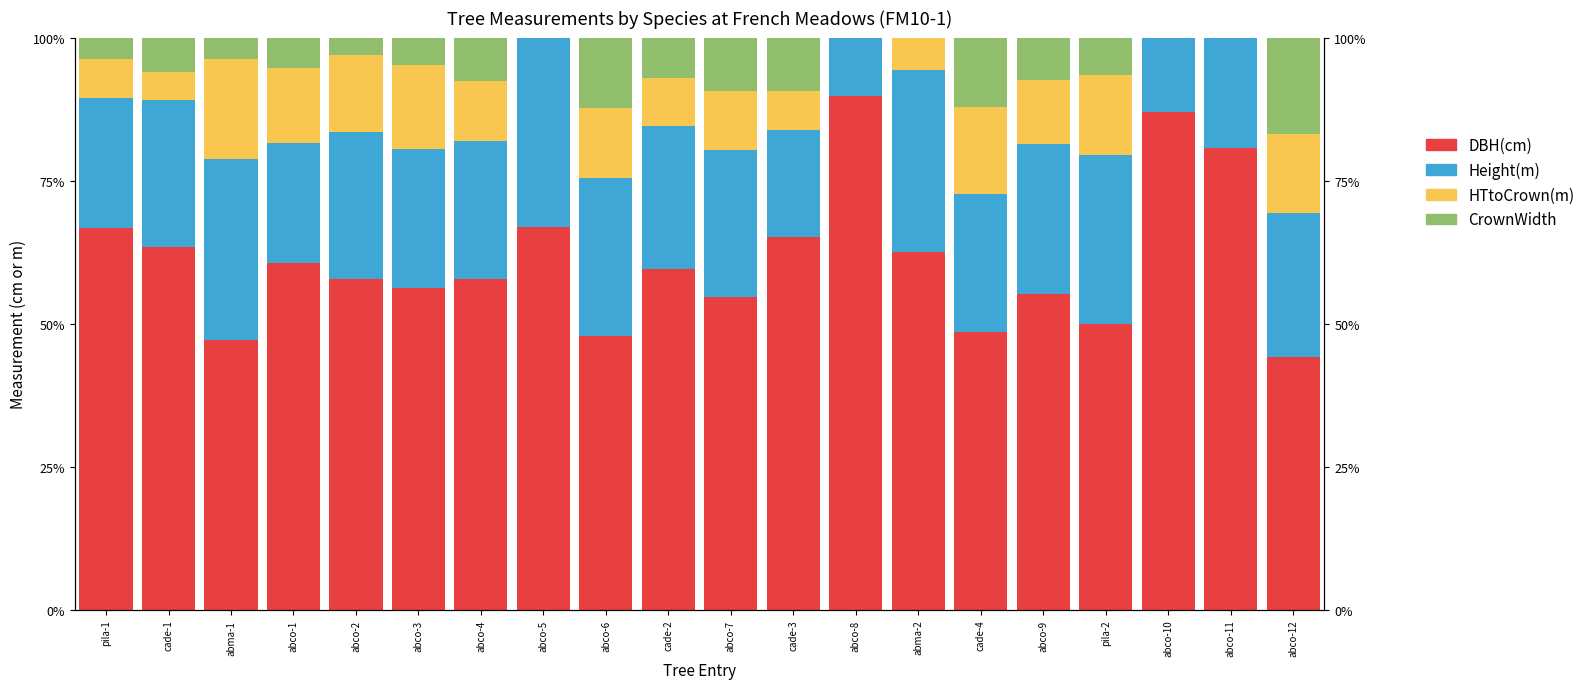

Reading right to left, list all the values displayed in this chart.

DBH(cm): abco-12=44.1	abco-11=80.8	abco-10=87.1	pila-2=50.0	abco-9=55.2	cade-4=48.5	abma-2=62.6	abco-8=89.8	cade-3=65.2	abco-7=54.8	cade-2=59.5	abco-6=47.9	abco-5=66.8	abco-4=57.8	abco-3=56.3	abco-2=57.8	abco-1=60.6	abma-1=47.2	cade-1=63.4	pila-1=66.8
Height(m): abco-12=25.1	abco-11=19.2	abco-10=12.9	pila-2=29.5	abco-9=26.1	cade-4=24.2	abma-2=31.7	abco-8=10.2	cade-3=18.6	abco-7=25.5	cade-2=25.1	abco-6=27.6	abco-5=33.2	abco-4=24.1	abco-3=24.3	abco-2=25.6	abco-1=21.0	abma-1=31.6	cade-1=25.7	pila-1=22.7
HTtoCrown(m): abco-12=14.0	abco-11=0.0	abco-10=0.0	pila-2=13.9	abco-9=11.2	cade-4=15.2	abma-2=5.7	abco-8=0.0	cade-3=6.8	abco-7=10.4	cade-2=8.4	abco-6=12.3	abco-5=0.0	abco-4=10.6	abco-3=14.6	abco-2=13.6	abco-1=13.1	abma-1=17.5	cade-1=4.8	pila-1=6.8
CrownWidth: abco-12=16.8	abco-11=0.0	abco-10=0.0	pila-2=6.6	abco-9=7.5	cade-4=12.1	abma-2=0.0	abco-8=0.0	cade-3=9.3	abco-7=9.3	cade-2=7.0	abco-6=12.3	abco-5=0.0	abco-4=7.5	abco-3=4.9	abco-2=3.0	abco-1=5.2	abma-1=3.7	cade-1=6.0	pila-1=3.7